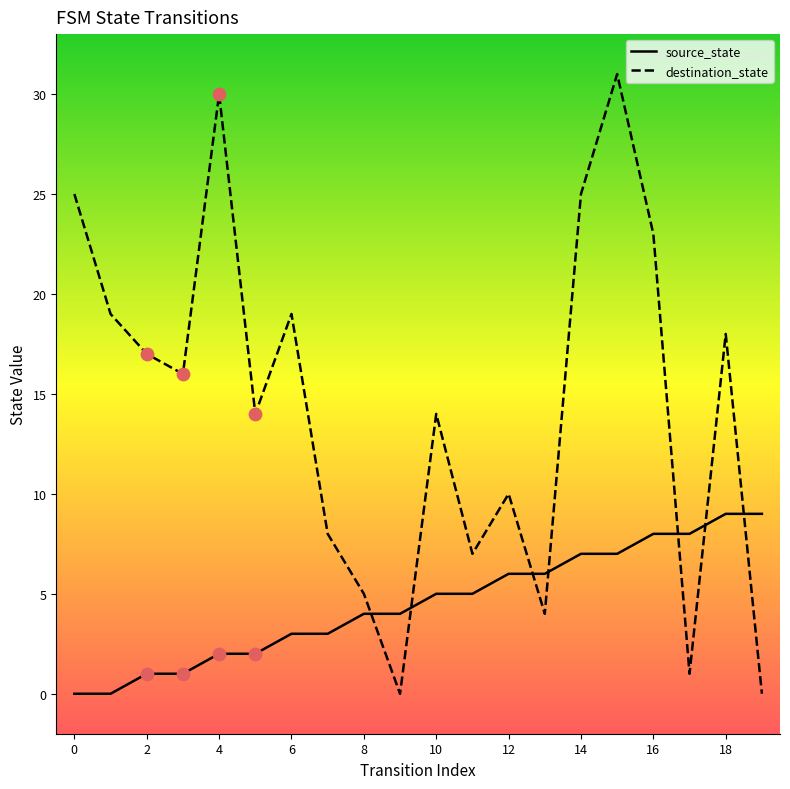

Which series contains the lowest Y value?

source_state